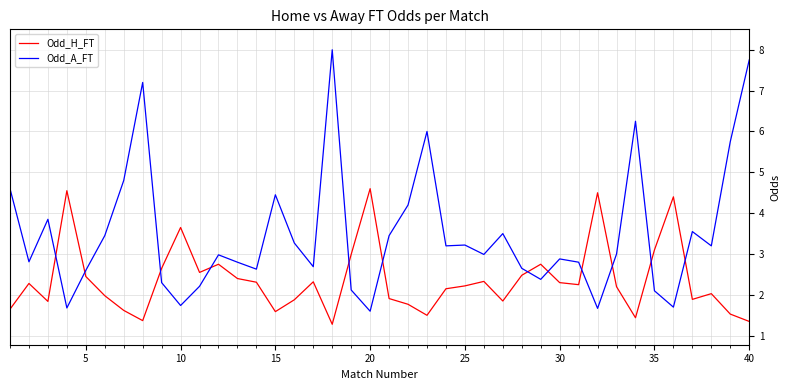

Which series has the widest spread of values?

Odd_A_FT